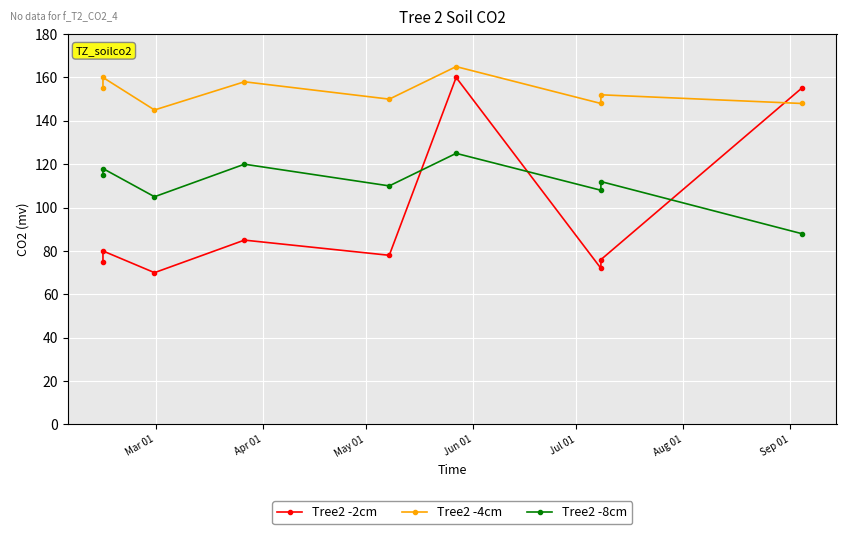

Rank the series by their average value, from lowest to highest.

Tree2 -2cm, Tree2 -8cm, Tree2 -4cm